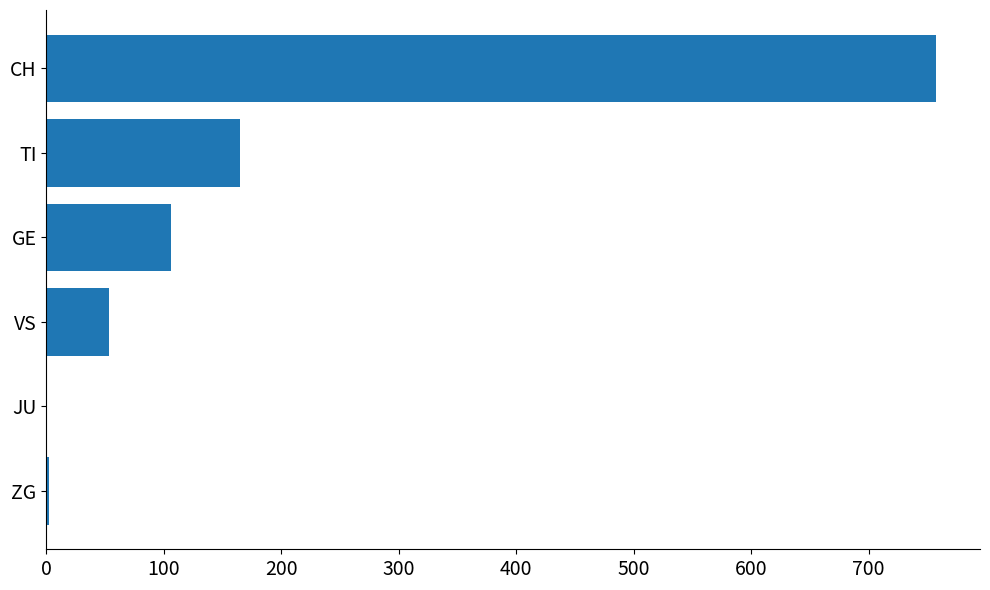

Between GE and JU, which is larger?

GE